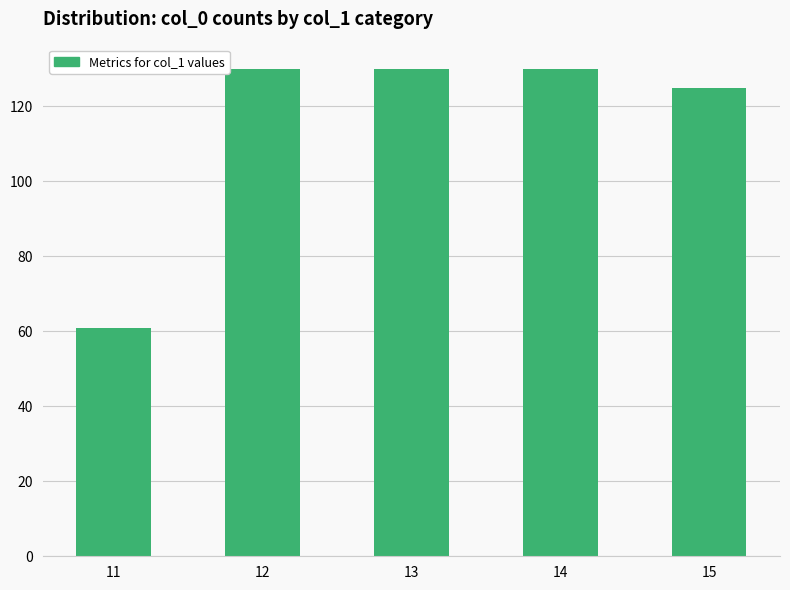

Where is the data nearest to the value 95?

15